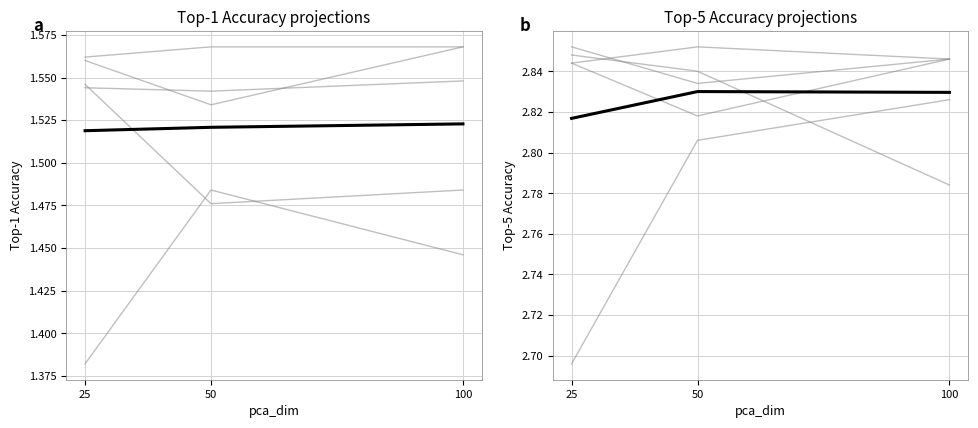

The value at 100 is 2.8. True or false?

True